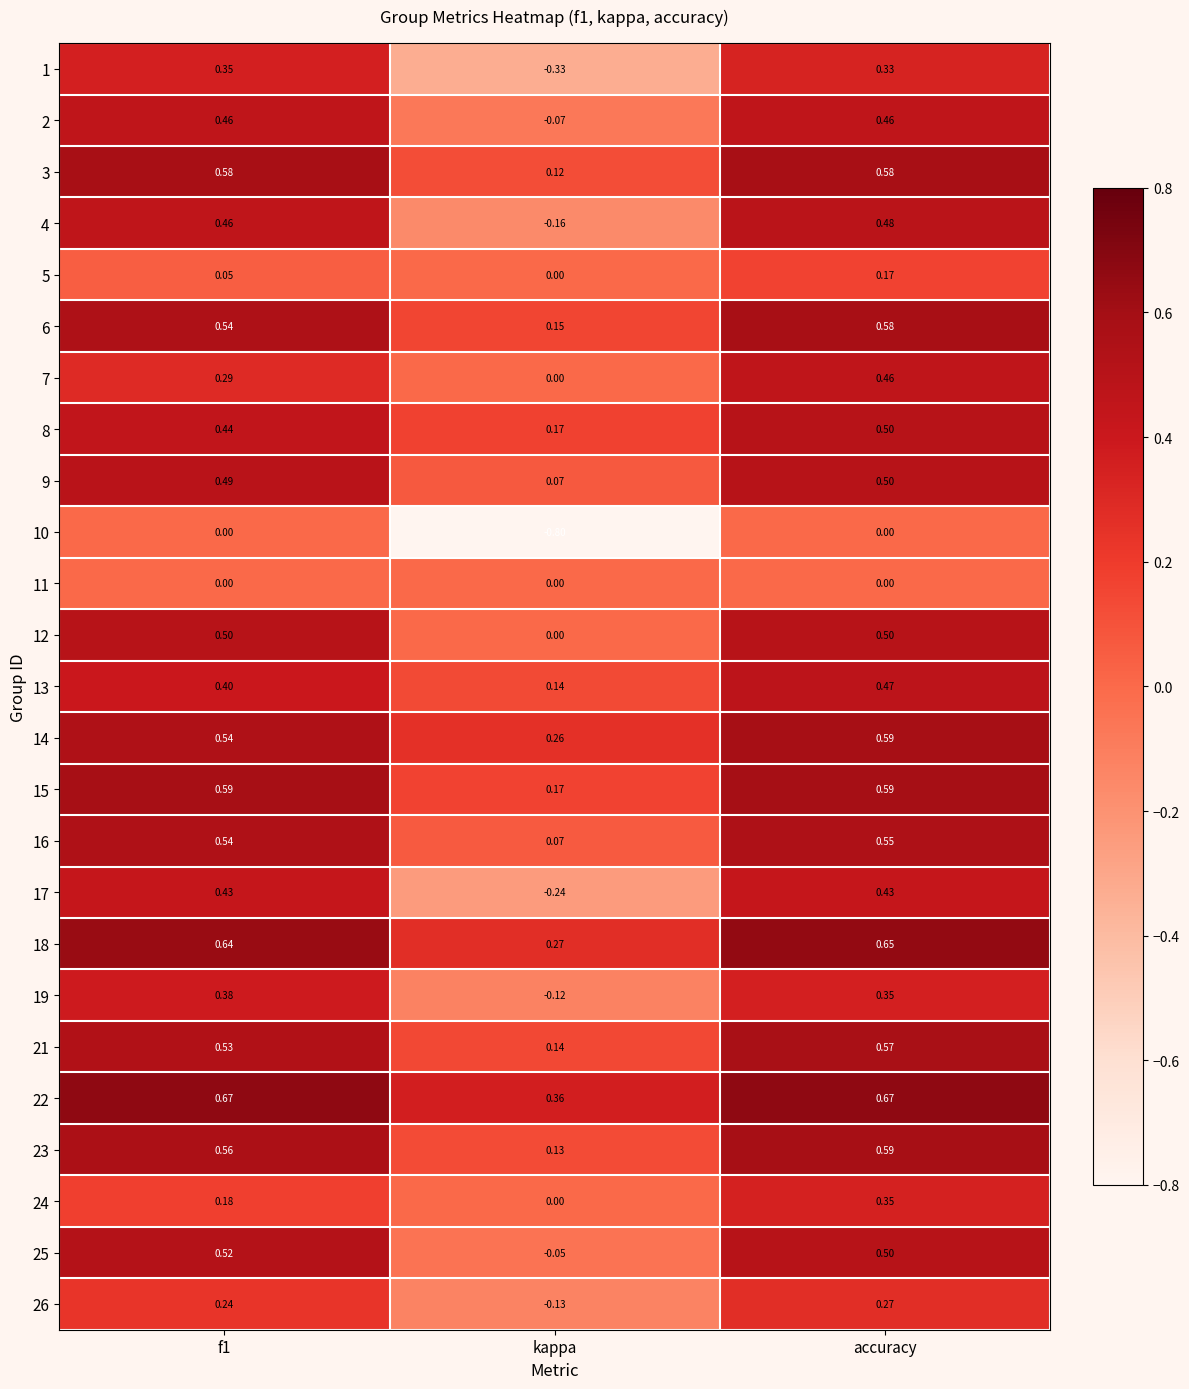

Where is 17 nearest to the value 0?

kappa